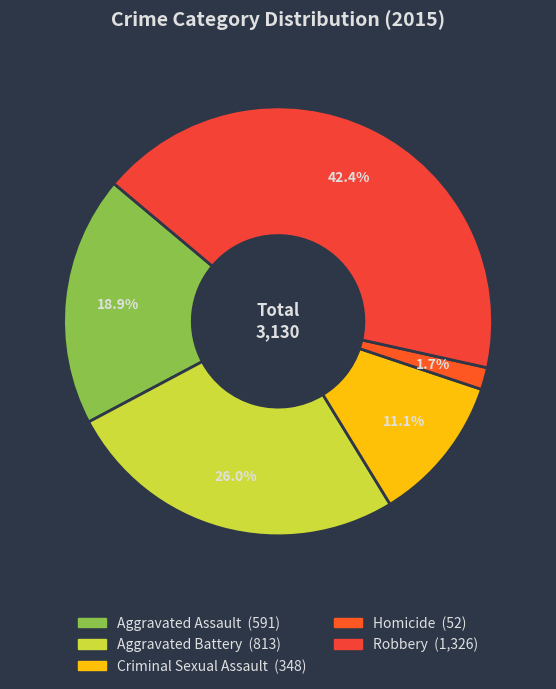

Is the sum of Aggravated Assault and Aggravated Battery greater than half?

No